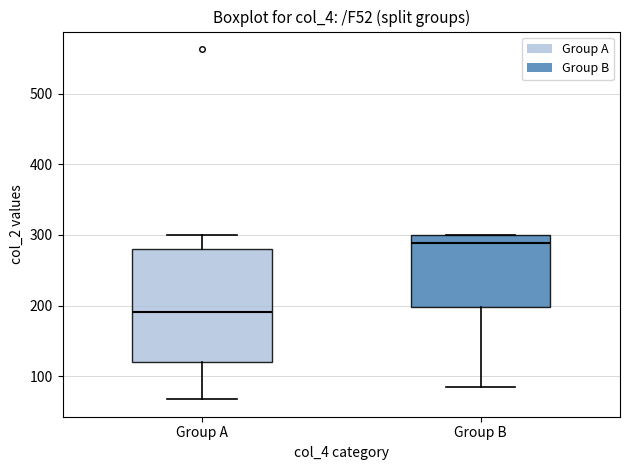

Reading left to right, transcribe this box plot: for each box, give where its median line is, the range the box spans, and where its two whiskers end, as read against the y-axis. The values are not printed on the chart, so give them approximately, as read against the axis.

Group A: median 190, box 120 to 280, whiskers 70 to 300
Group B: median 290, box 200 to 300, whiskers 80 to 300